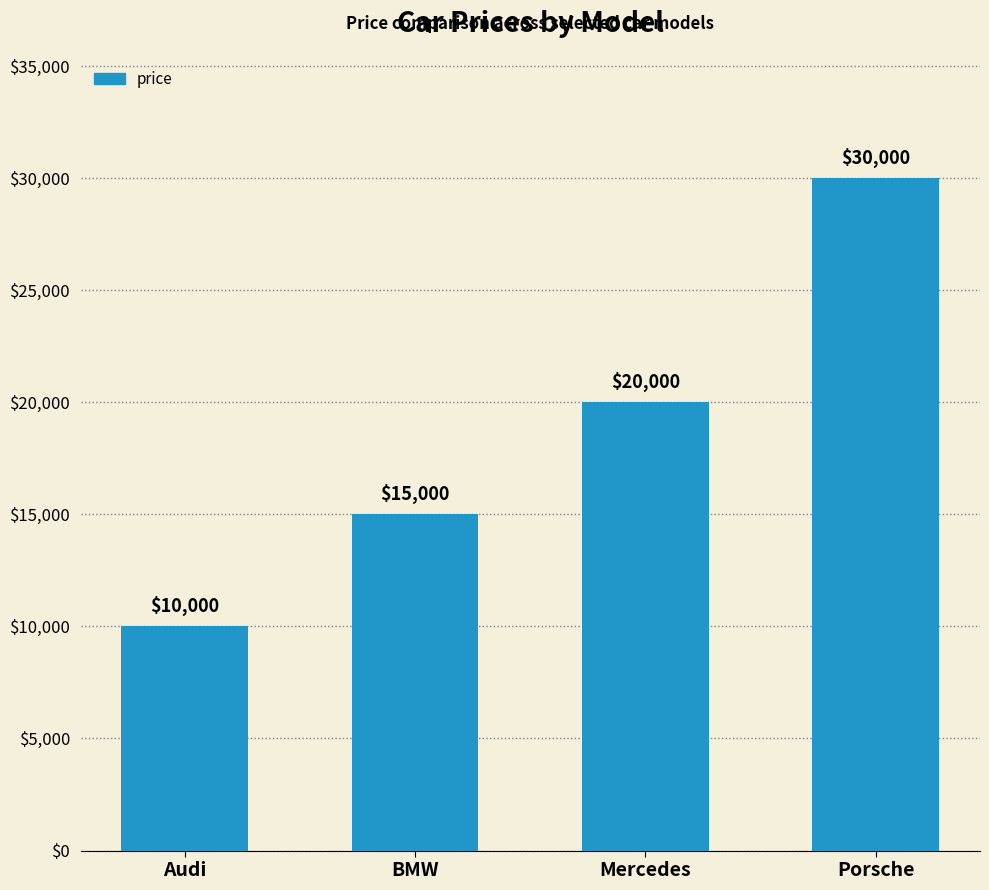

What is the difference between the second highest and minimum values?

10000